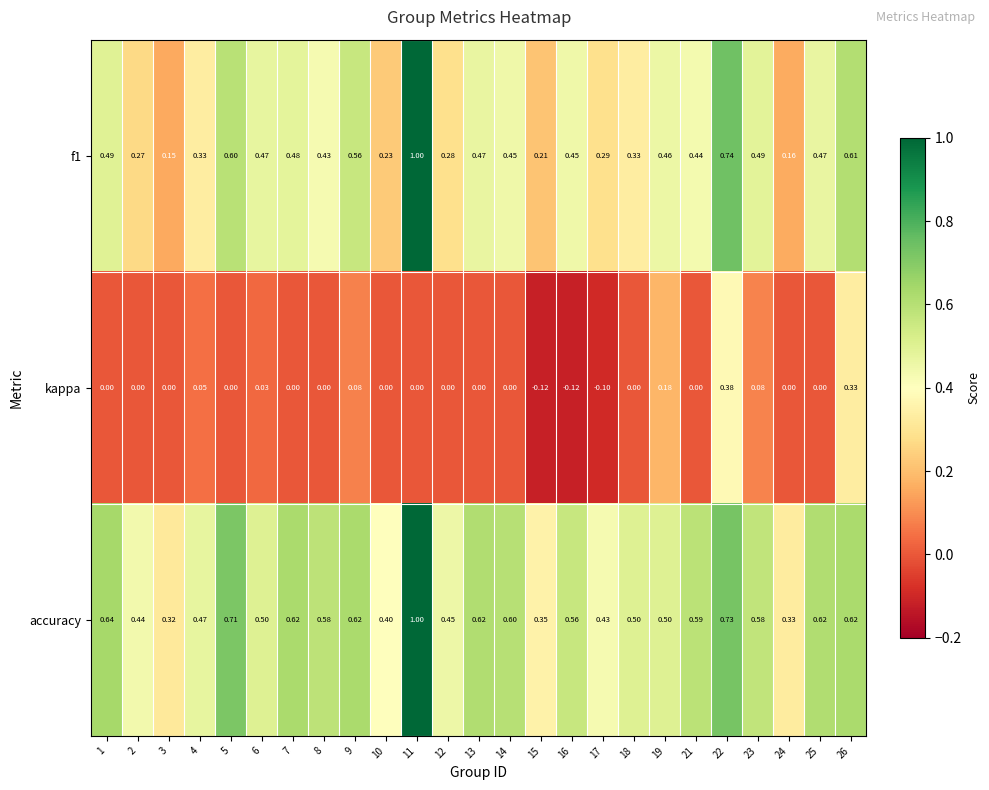

Which series changed the most between 3 and 7?

f1